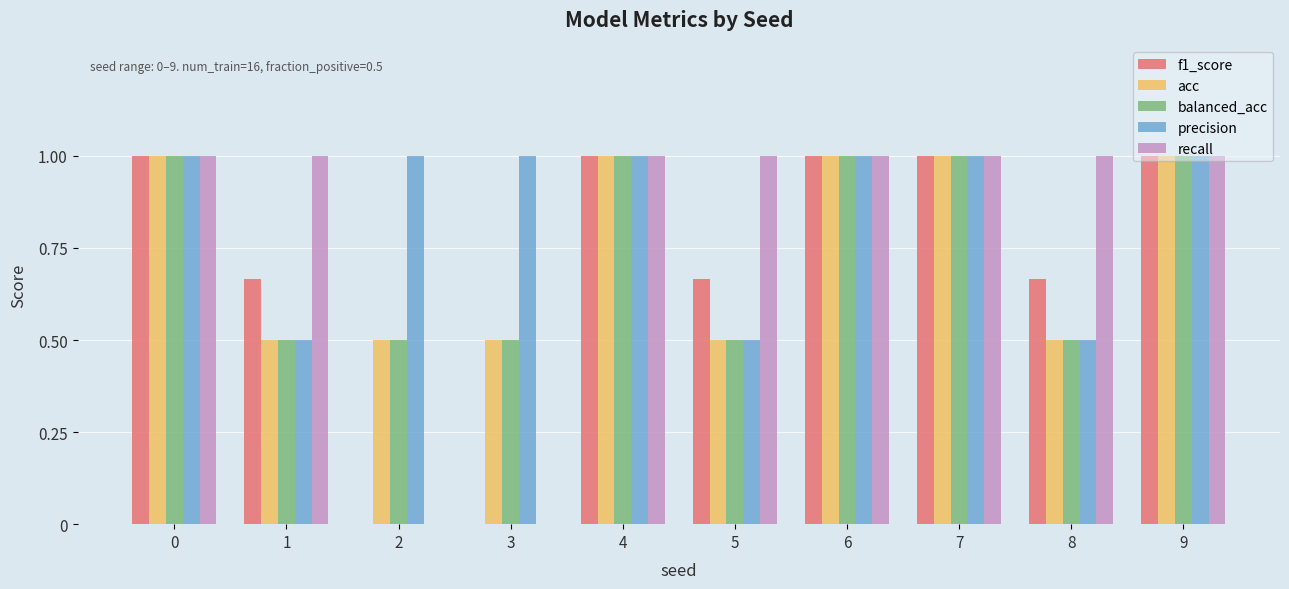

Is it true that balanced_acc equals 0.5 at 8?

True